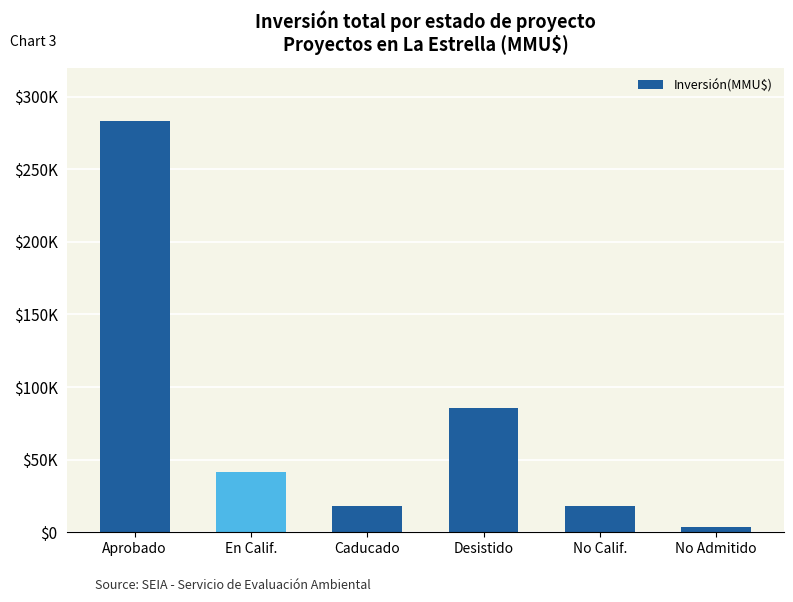

Does the chart contain any negative values?

No